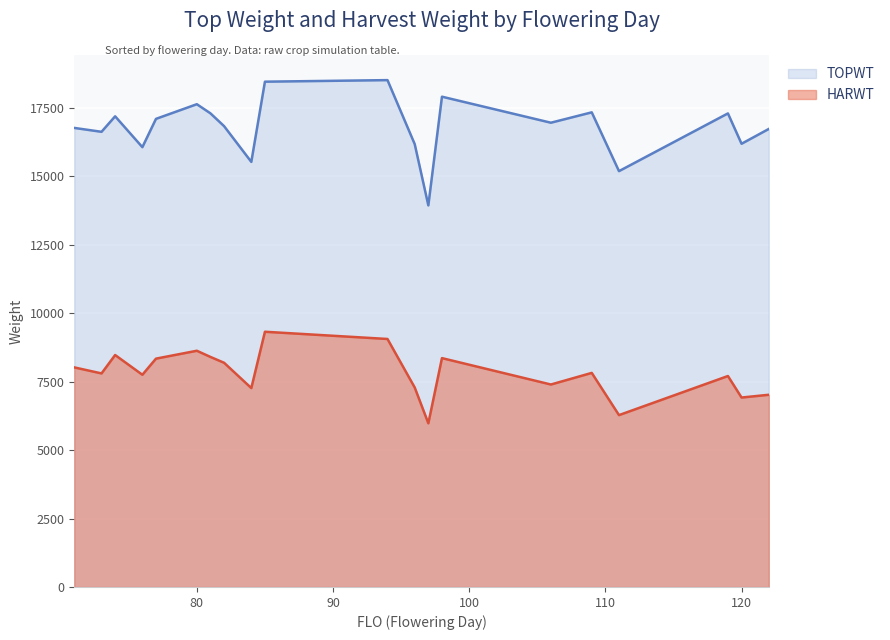

What is the value of the HARWT point at the 12th from the left?

7286